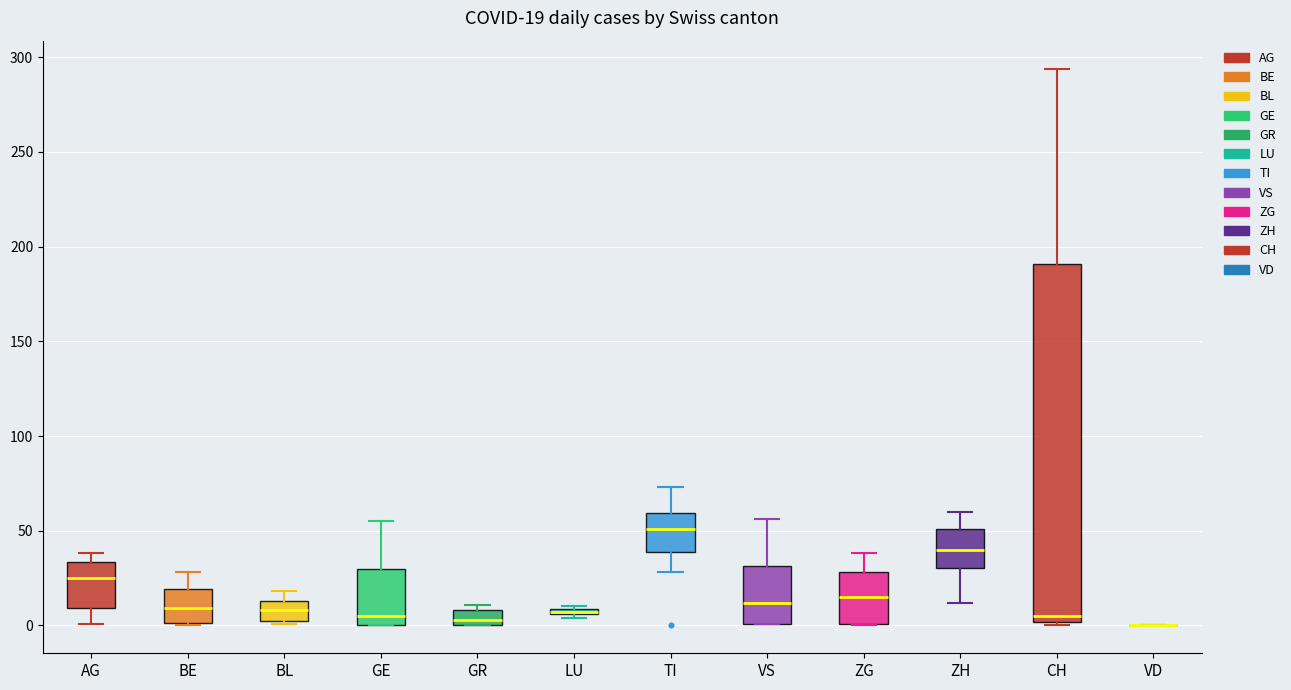

Which box is the tallest, from its lower edge to its upper edge?

CH